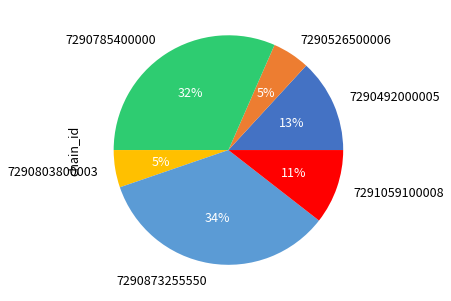

To the nearest percent, what is the difference between the largest and smallest slice percentages?

29%